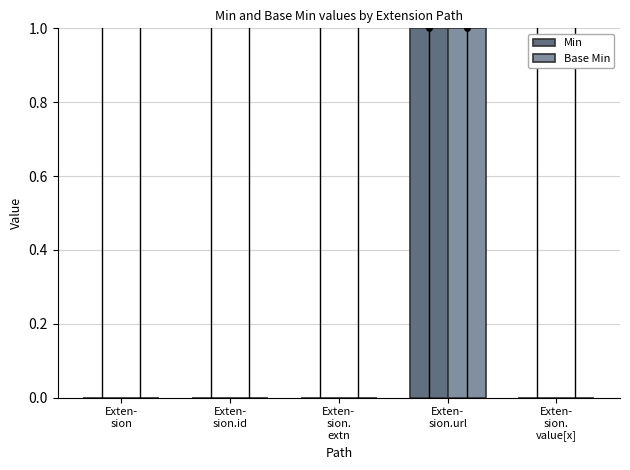

Is the value of Min at Exten-
sion.
extn greater than the value of Base Min at Exten-
sion.url?

No